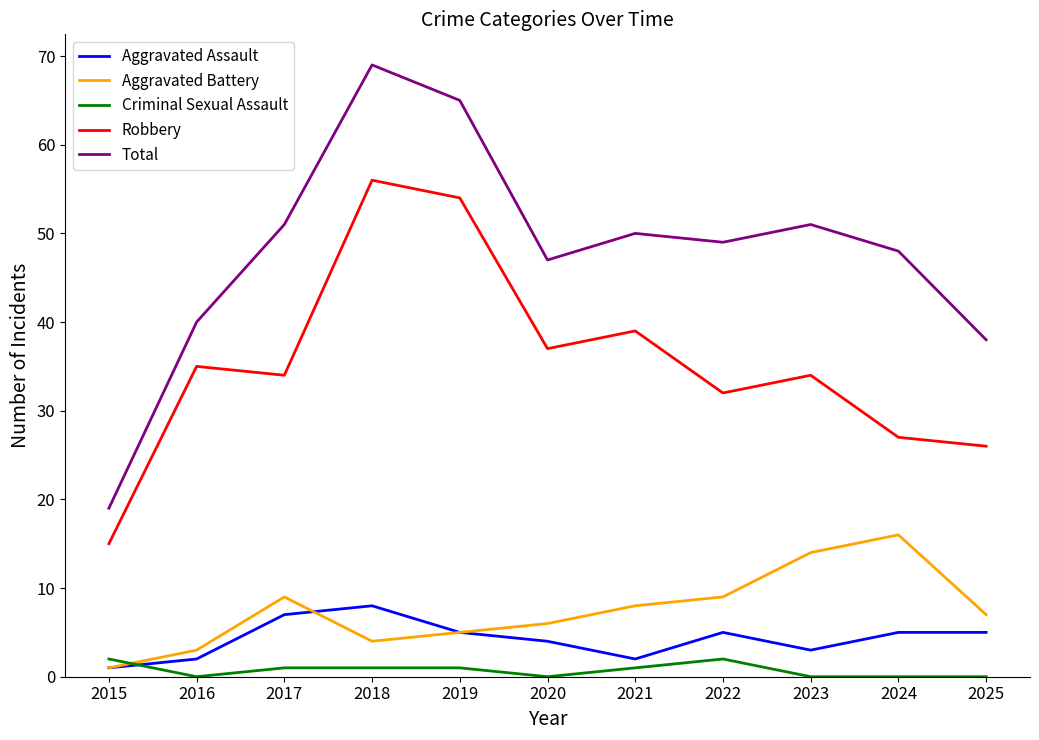

What is the difference between the maximum and minimum values in the Total series?

50